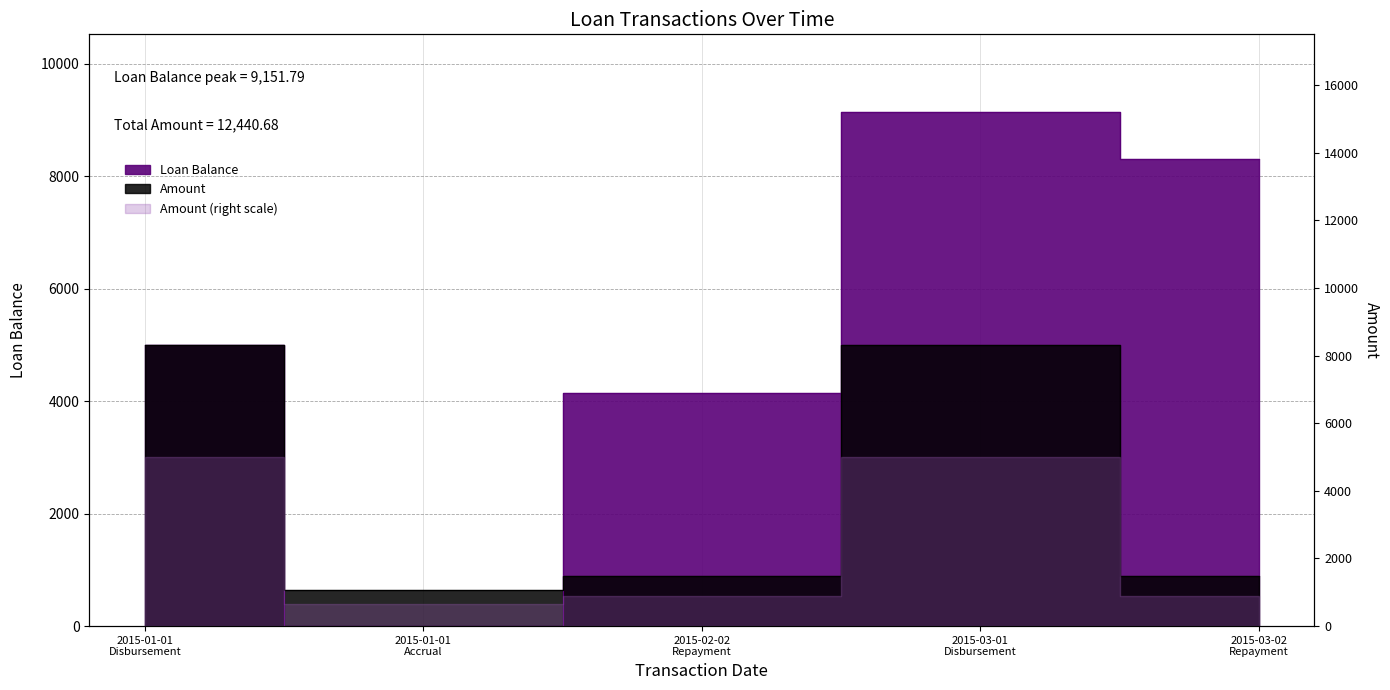

True or false: Loan Balance and Amount intersect in this chart.

True